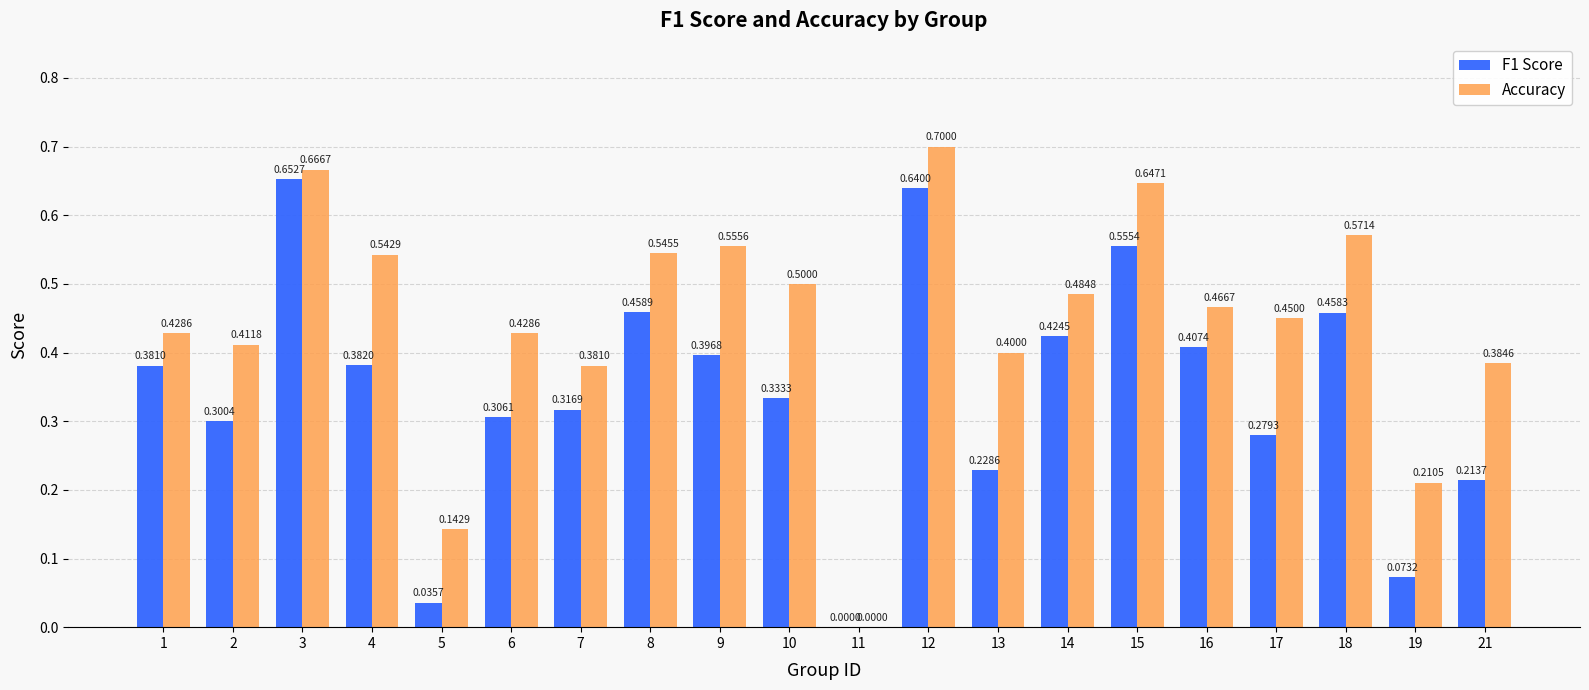

Between 1 and 15, which series saw the biggest shift?

Accuracy